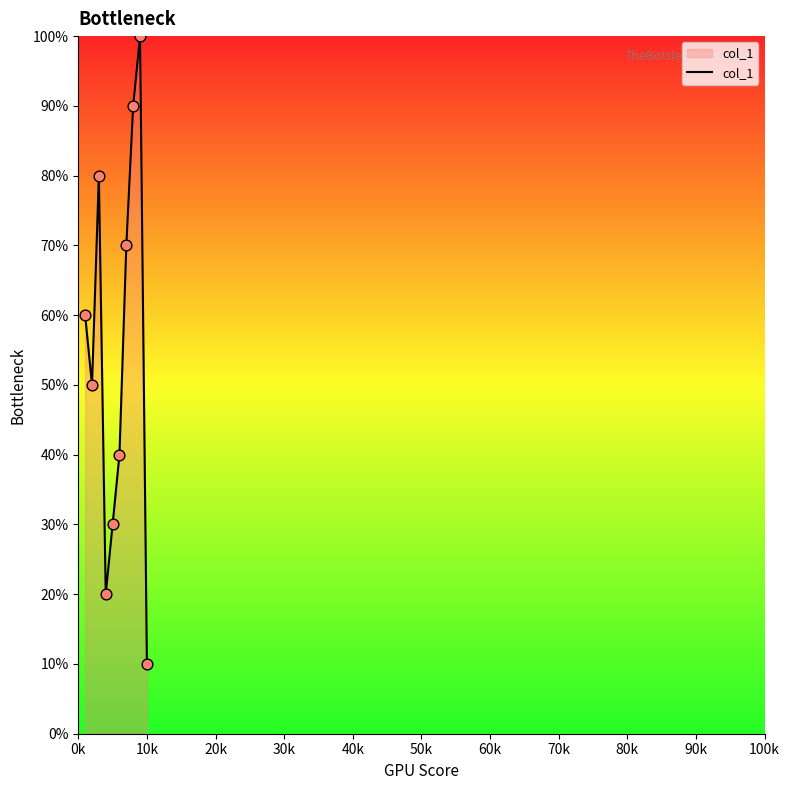

Does the chart have visible grid lines?

No